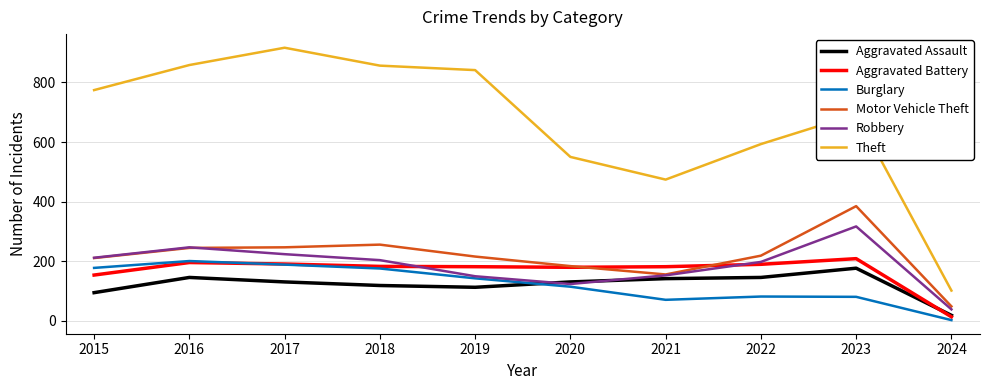

Is this an area chart (filled region under the line)?

No